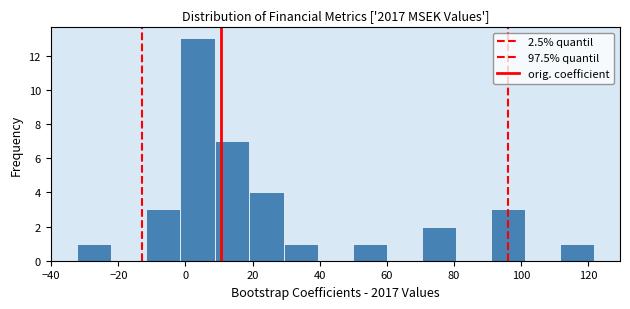

How tall is the bar that spans 50 to 60 on the x-axis? Neither the bar edges nor the heights are printed on the chart, so give them approximately, as read against the axes.

1